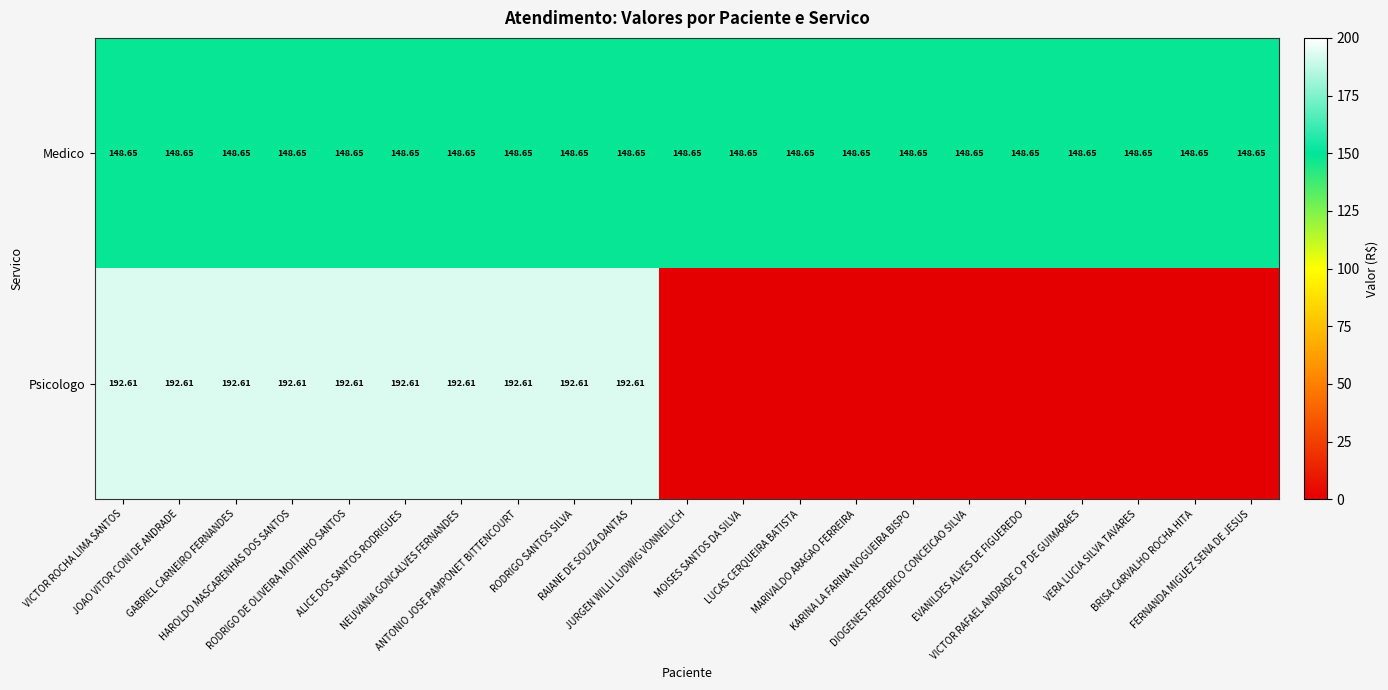

What is the difference between the second highest and minimum values in the Psicologo series?

192.6